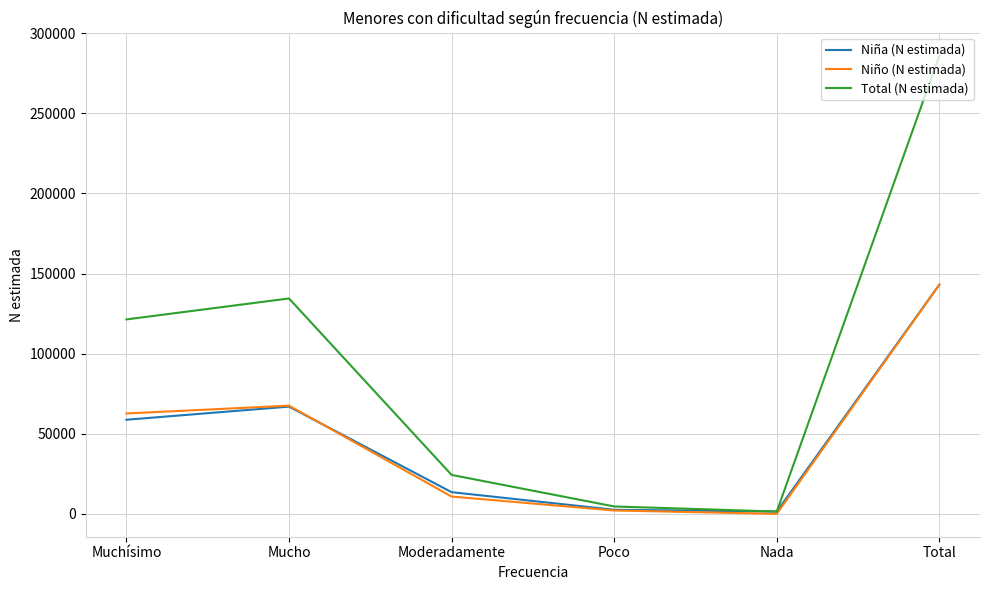

At how many categories does at least one series exceed 195473?

1